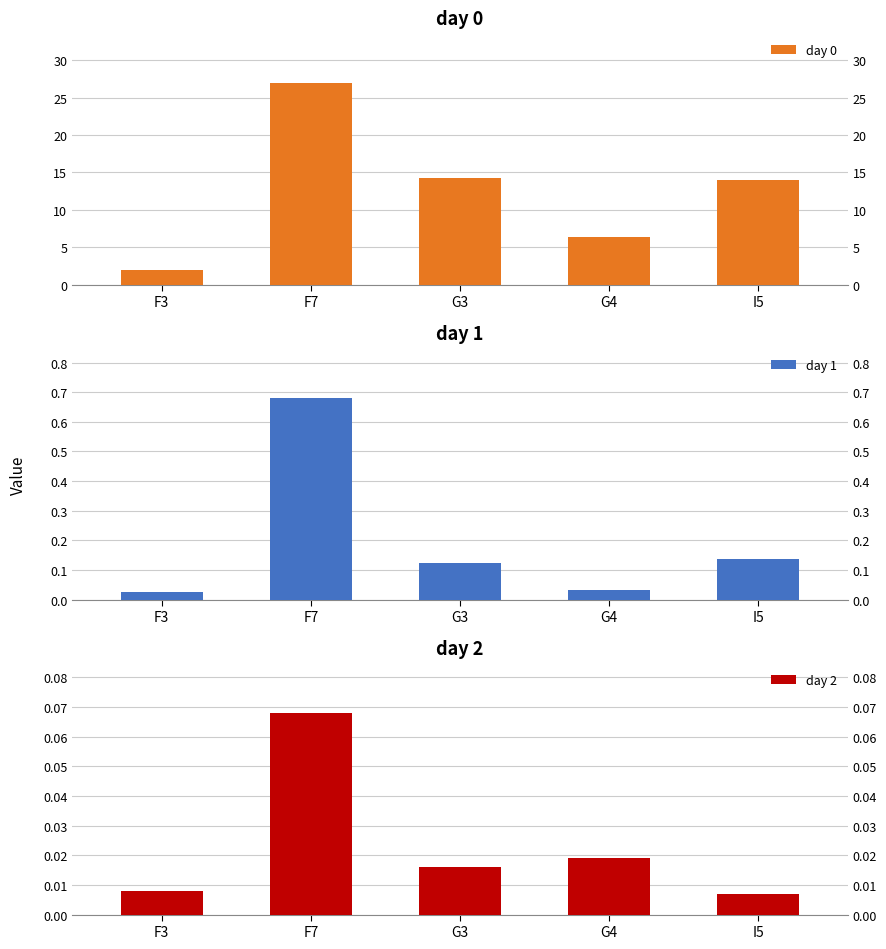

Count the day 2 values in the range 0 to 1.

5